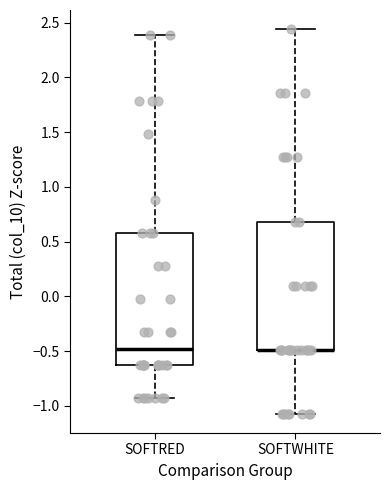

Where is the lower edge of the box for SOFTWHITE on the y-axis? The values are not printed on the chart, so give them approximately, as read against the axis.

-0.50